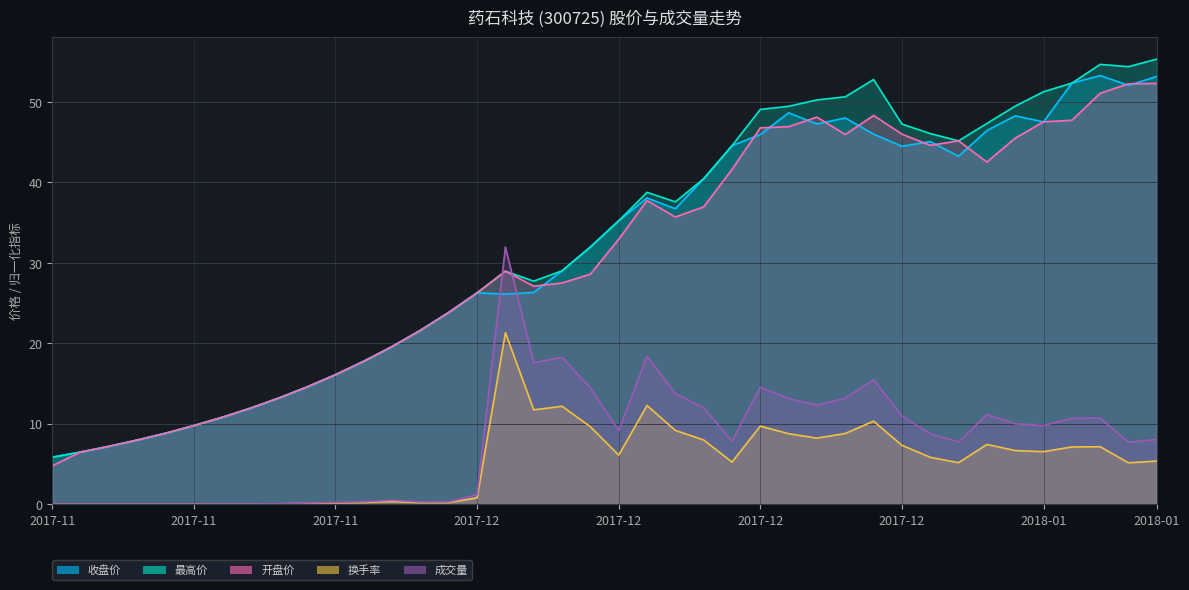

Reading left to right, list all the values displayed in this chart.

收盘: 5.8	6.5	7.2	8.0	8.8	9.8	10.8	11.9	13.2	14.6	16.1	17.8	19.6	21.6	23.8	26.3	26.1	26.3	29.0	32.0	35.2	38.1	36.7	40.5	44.6	46.0	48.7	47.3	48.0	46.0	44.5	45.1	43.3	46.5	48.3	47.5	52.4	53.3	52.1	53.2
最高: 5.8	6.5	7.2	8.0	8.8	9.8	10.8	11.9	13.2	14.6	16.1	17.8	19.6	21.6	23.8	26.3	29.0	27.7	29.0	32.0	35.2	38.8	37.6	40.5	44.6	49.1	49.5	50.3	50.6	52.8	47.3	46.1	45.2	47.3	49.5	51.3	52.4	54.7	54.4	55.3
开盘: 4.8	6.5	7.2	8.0	8.8	9.8	10.8	11.9	13.2	14.6	16.1	17.8	19.6	21.6	23.8	26.3	29.0	27.1	27.5	28.6	32.9	37.8	35.7	37.0	41.6	46.8	46.9	48.1	46.0	48.3	46.0	44.6	45.2	42.5	45.5	47.5	47.7	51.1	52.3	52.3
换手率: 0.0	0.0	0.0	0.0	0.0	0.0	0.0	0.0	0.0	0.1	0.1	0.2	0.3	0.2	0.2	0.8	21.3	11.7	12.2	9.6	6.1	12.3	9.2	8.0	5.2	9.7	8.8	8.2	8.8	10.3	7.3	5.8	5.2	7.4	6.7	6.5	7.1	7.1	5.1	5.4
成交量: 0.0	0.0	0.0	0.0	0.0	0.0	0.0	0.0	0.0	0.2	0.2	0.3	0.5	0.3	0.3	1.2	32.0	17.6	18.2	14.4	9.1	18.4	13.8	12.0	7.9	14.5	13.1	12.3	13.2	15.5	11.0	8.7	7.7	11.1	10.0	9.8	10.7	10.7	7.7	8.0